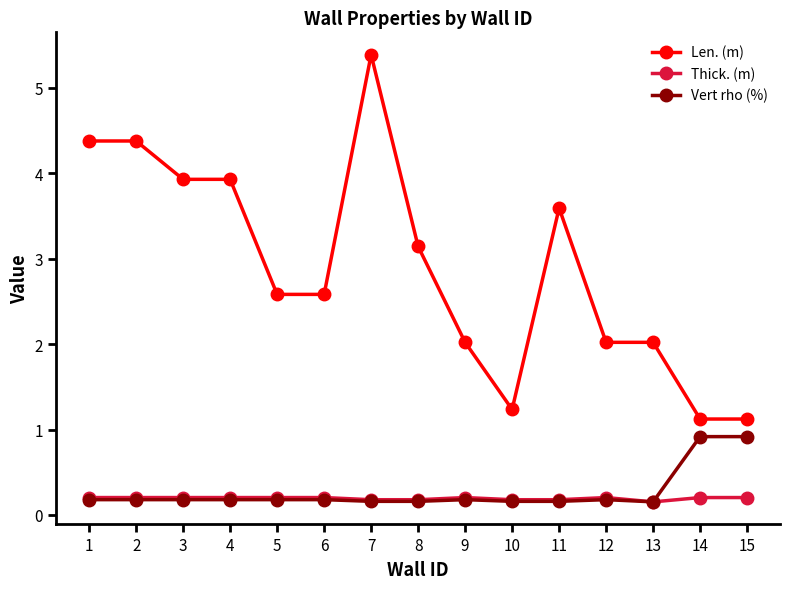

What is the approximate value of Vert rho (%) at 5?

0.2